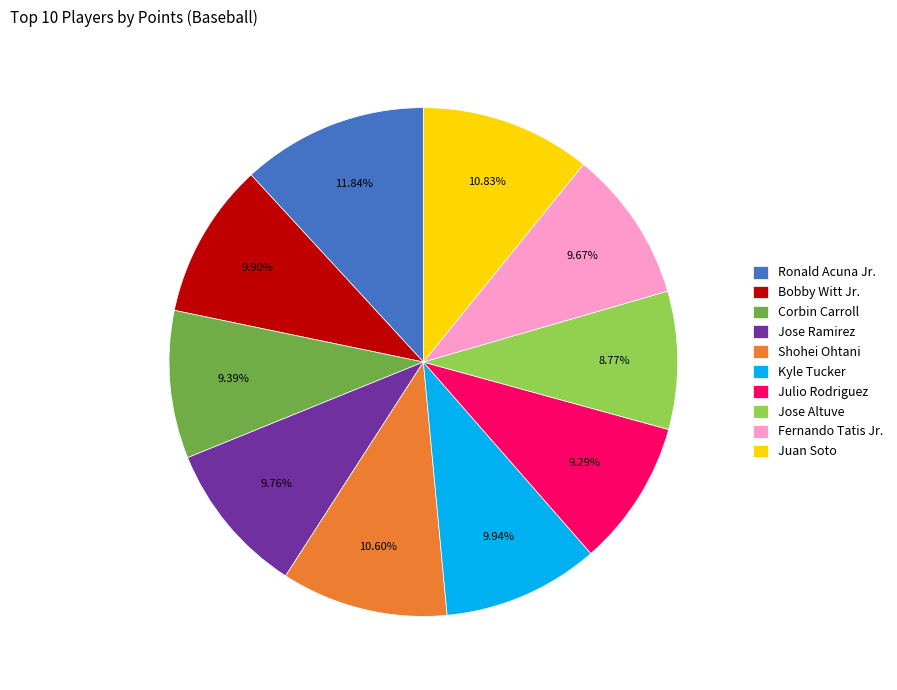

True or false: Julio Rodriguez accounts for 9% of the total.

True